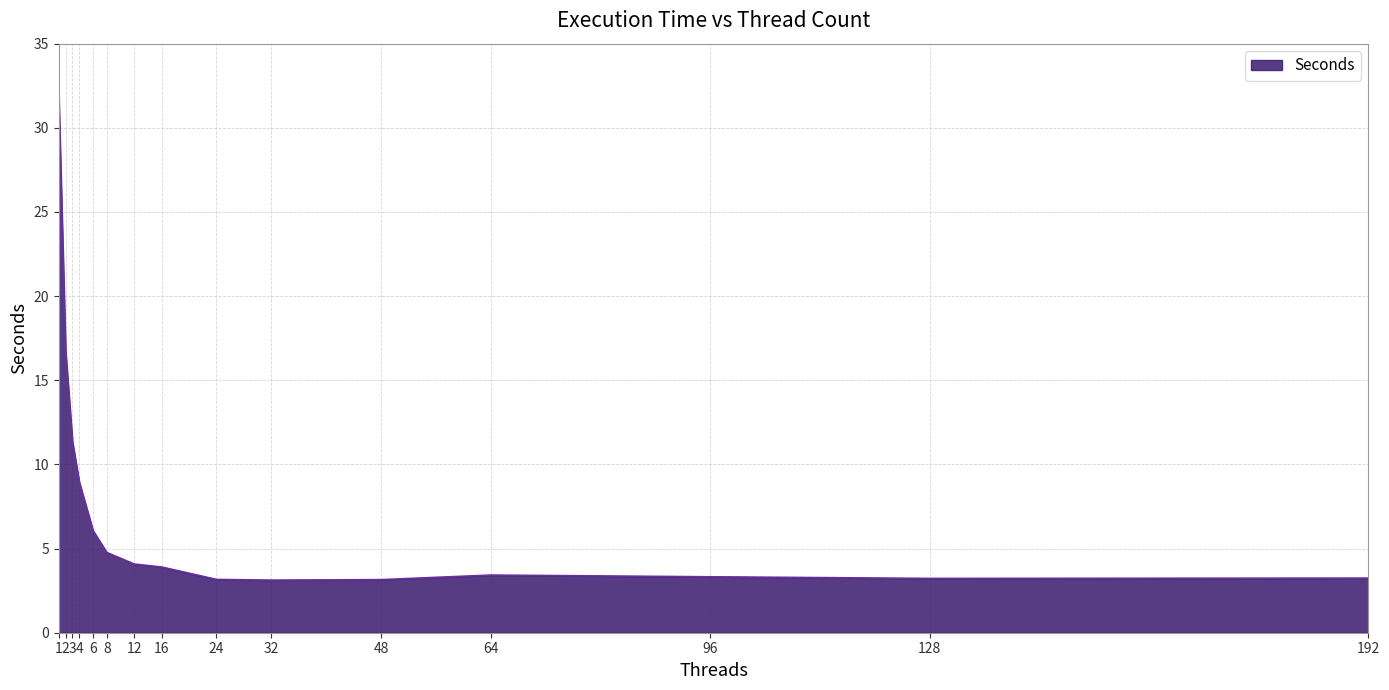

What value does the data have at 24?

3.2